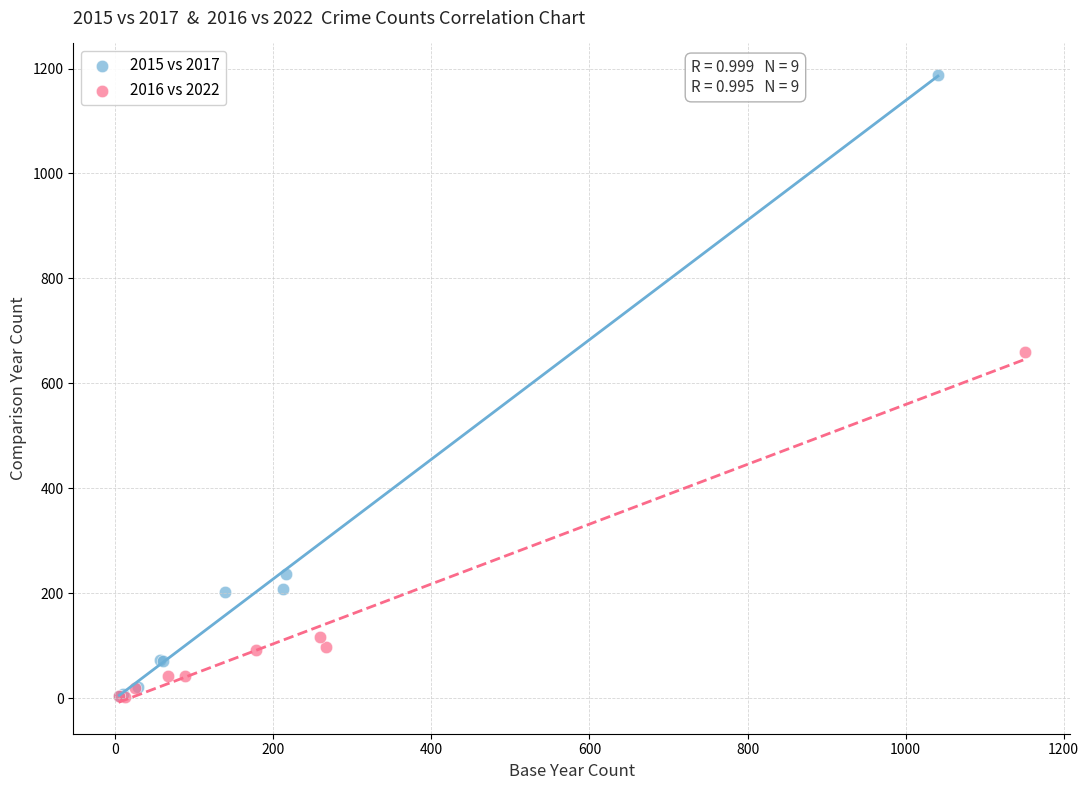

What are all the series names shown in the legend?

2015 vs 2017, 2016 vs 2022